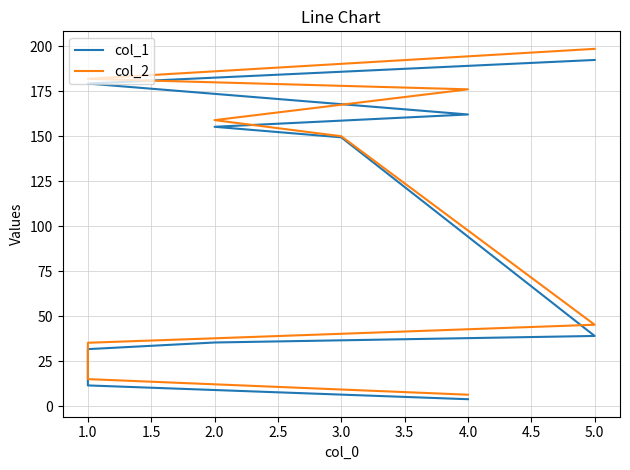

Does the chart have visible grid lines?

Yes